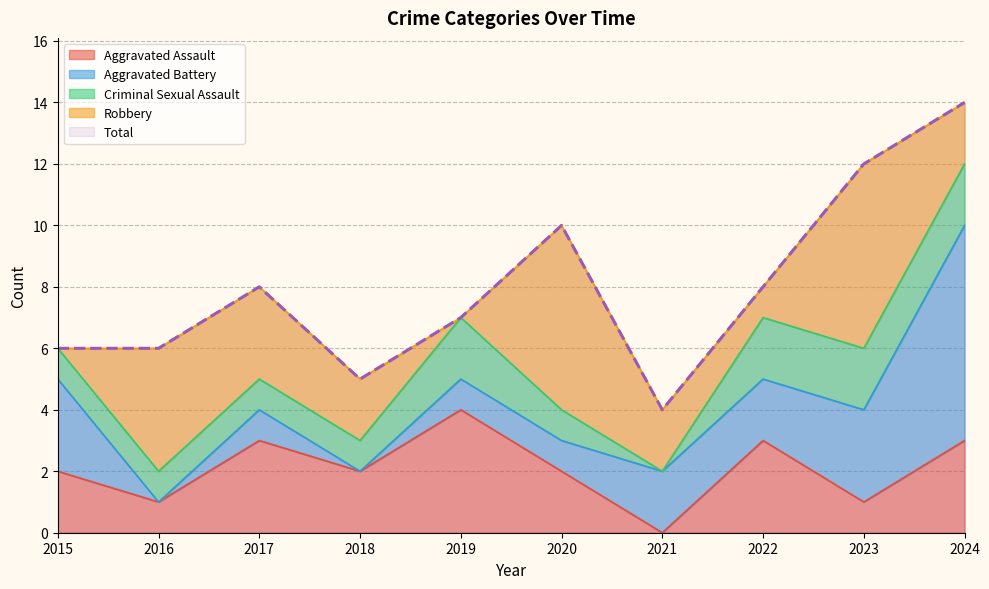

The Robbery series shows 3 at 2017. True or false?

True